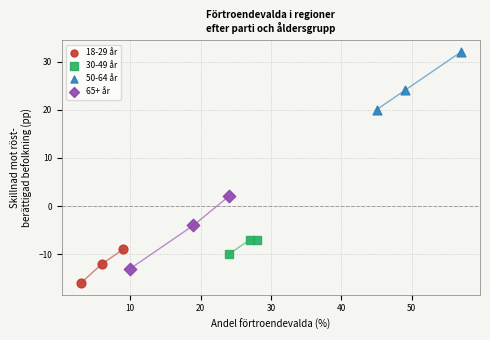

Which series has the widest spread of Y values?

65+ år